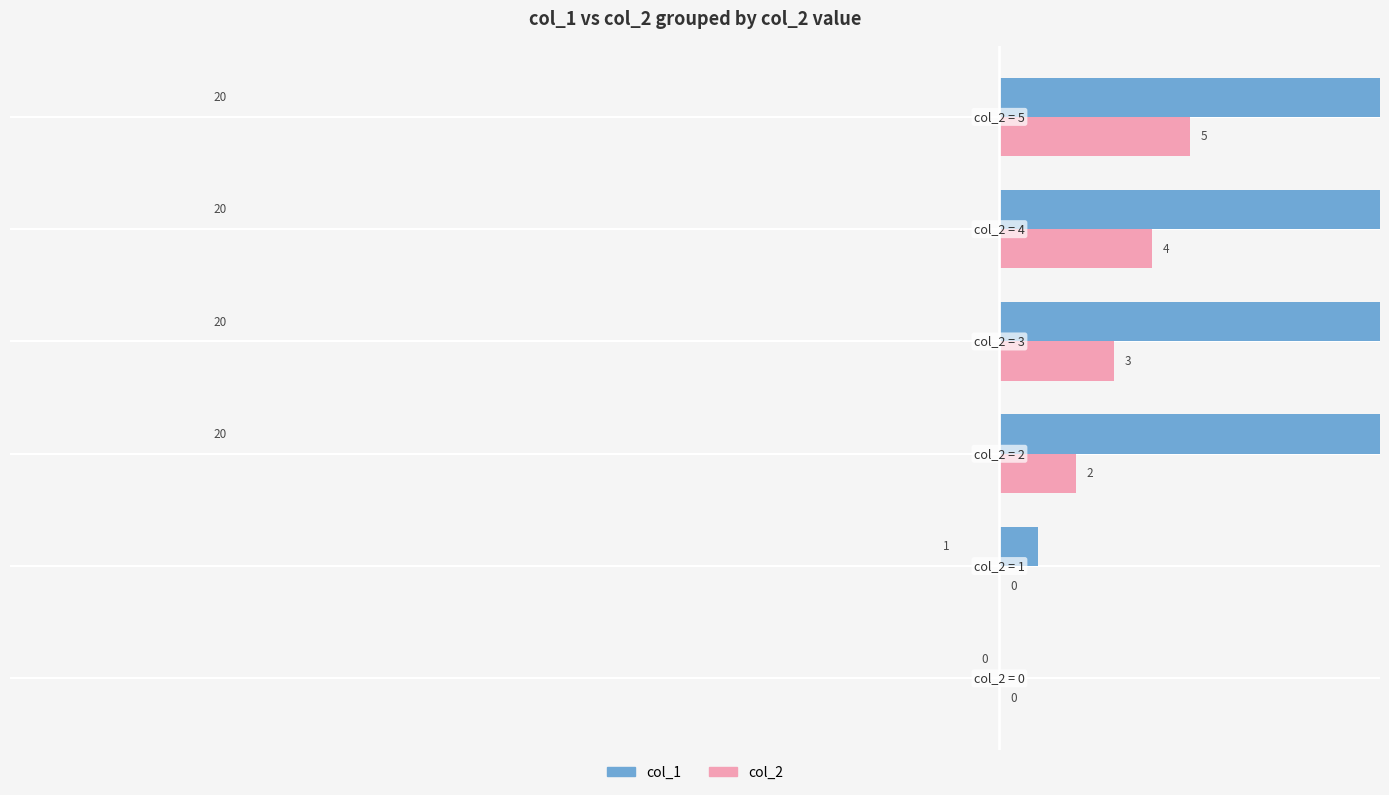

Reading left to right, transcribe all the data shown in this chart.

col_1: −30=0	−25=1	−20=20	−15=20	−10=20	−5=20
col_2: −30=0	−25=0	−20=2	−15=3	−10=4	−5=5